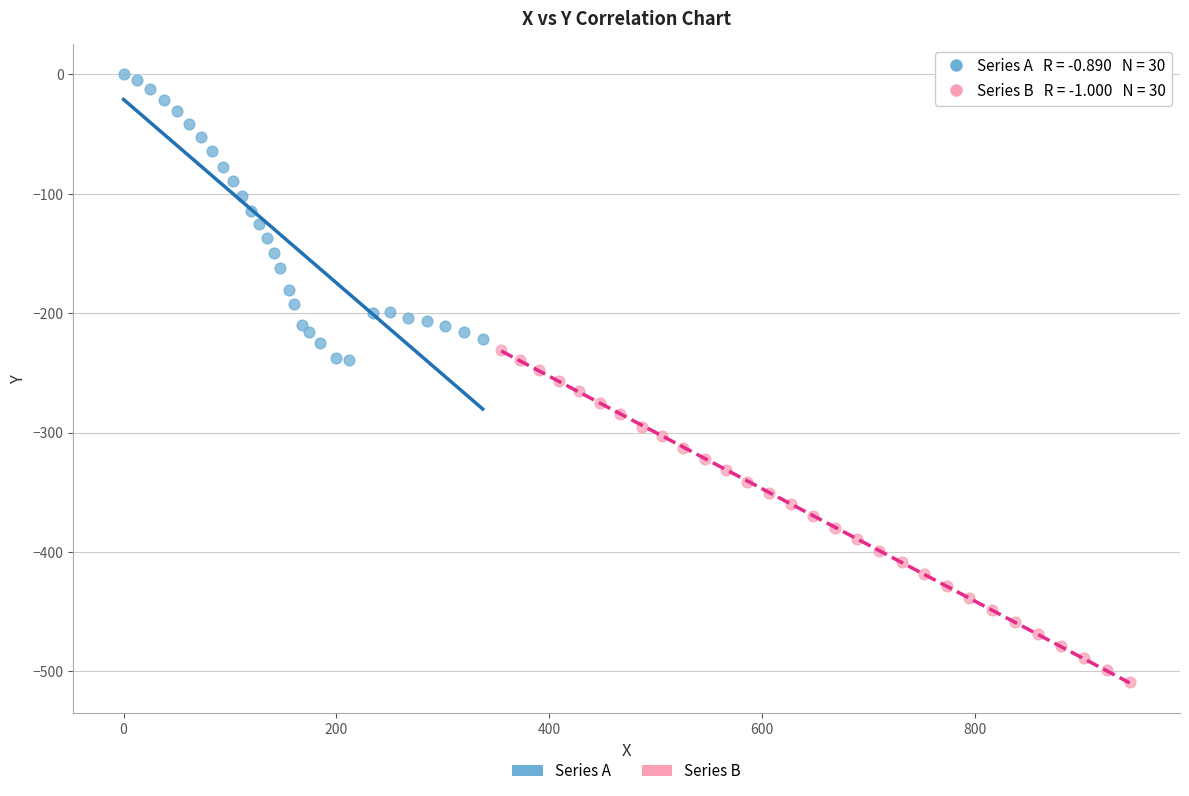

Which series contains the highest Y value?

Series A